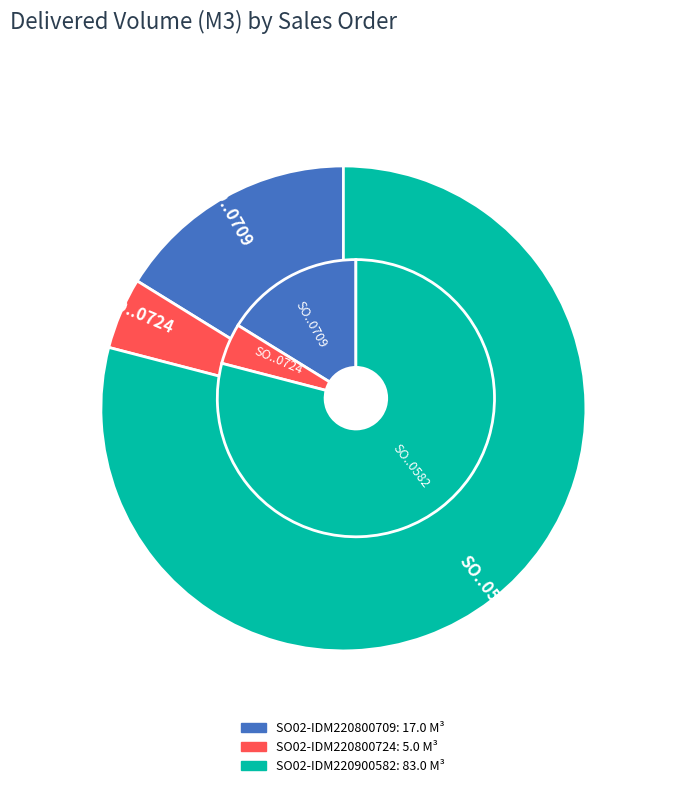

To the nearest percent, what is the difference between the SO02-IDM220900582 and SO02-IDM220800709 slice percentages?

63%